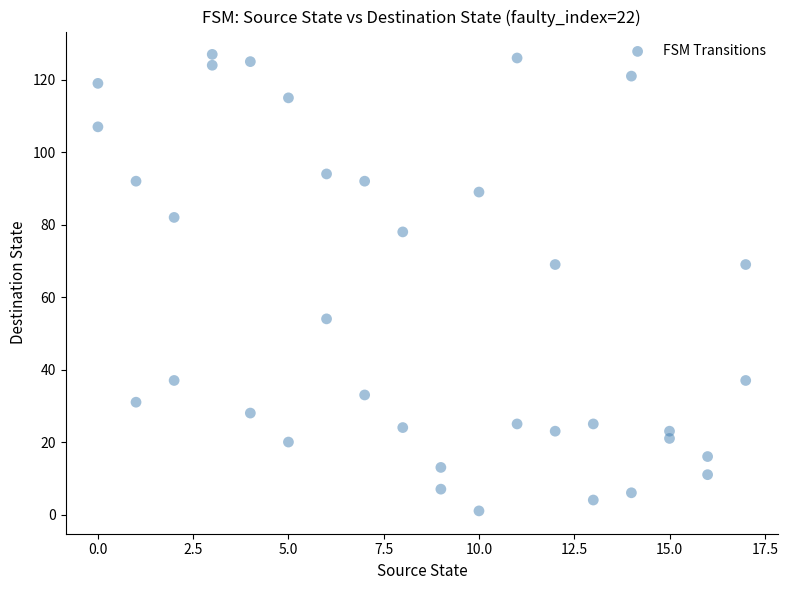

What is the range of X values (max minus min)?

17